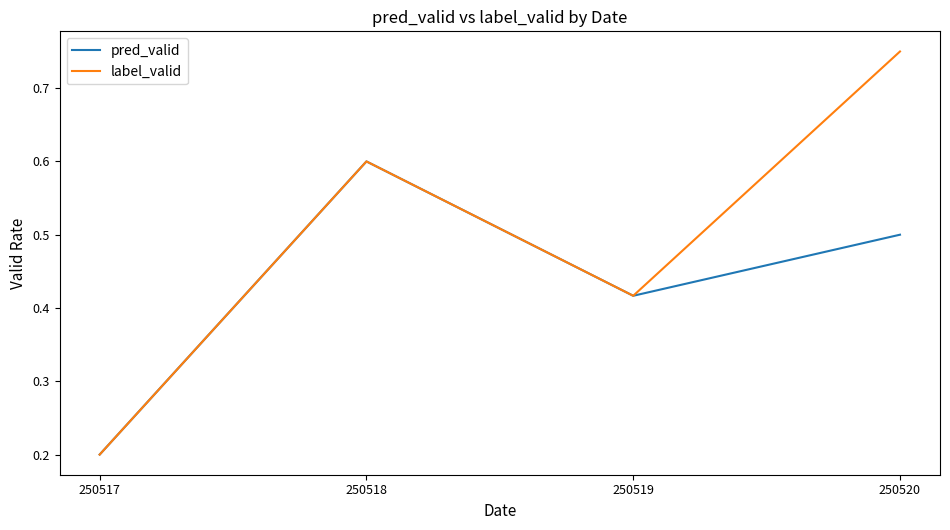

Does the chart display data point markers on the line(s)?

No